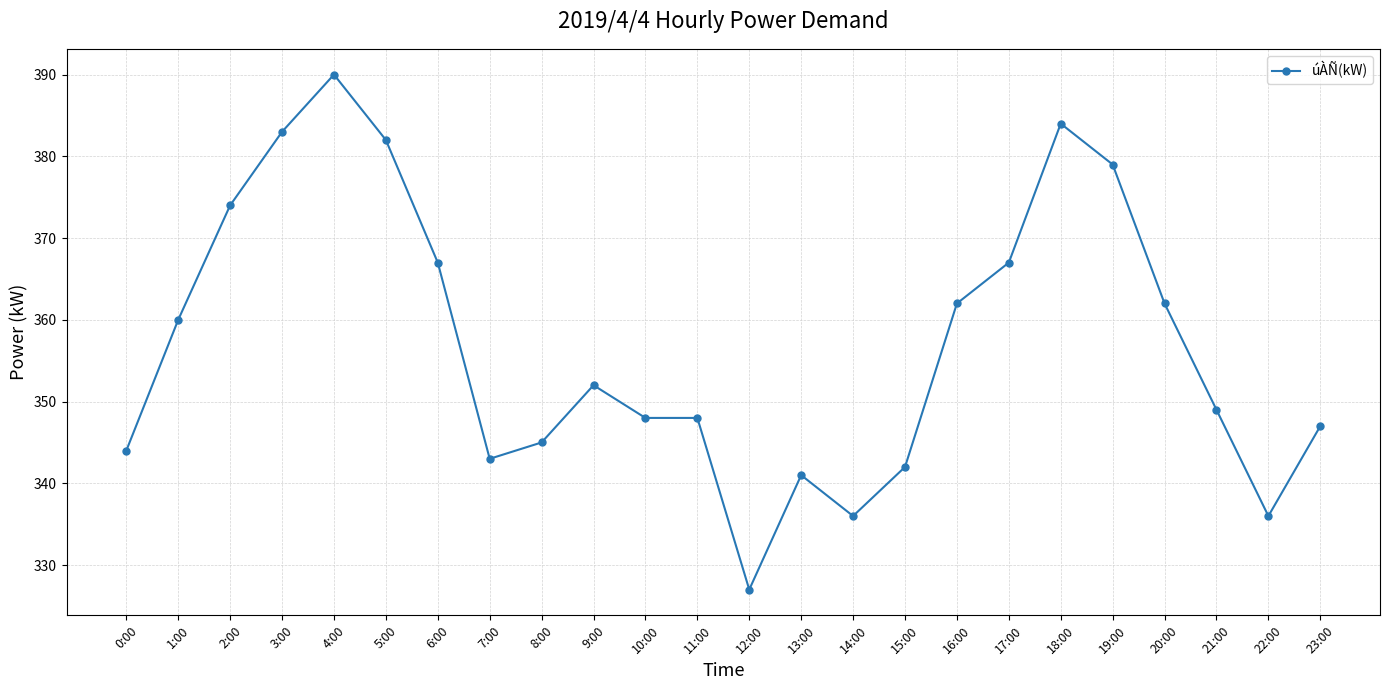

Count the number of data series in this chart.

1